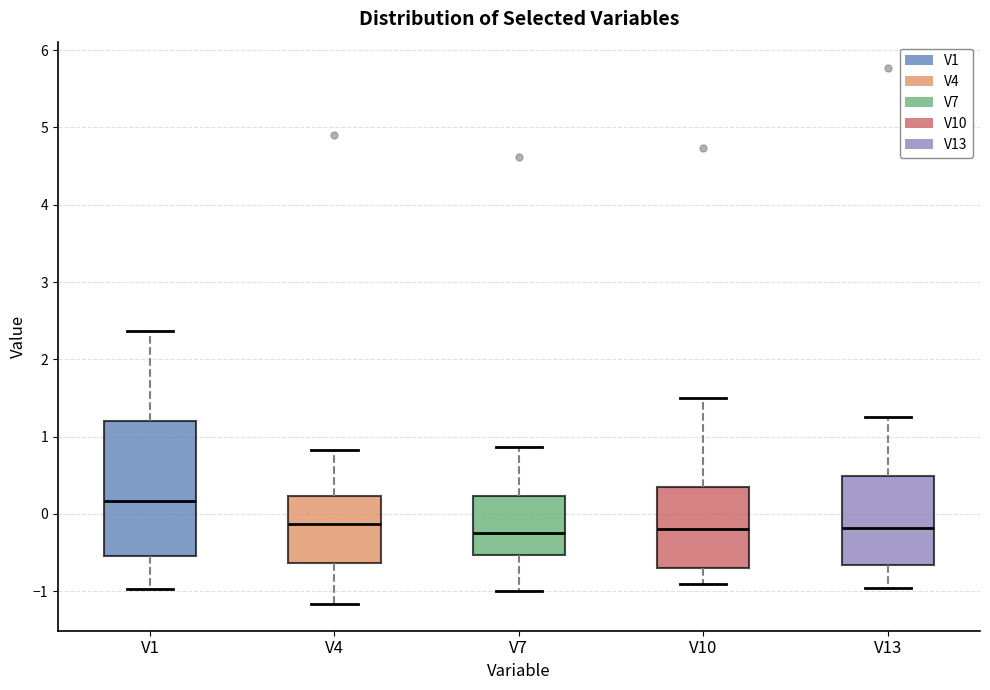

Where does the median line of the box for V13 sit on the y-axis? The values are not printed on the chart, so give them approximately, as read against the axis.

-0.2